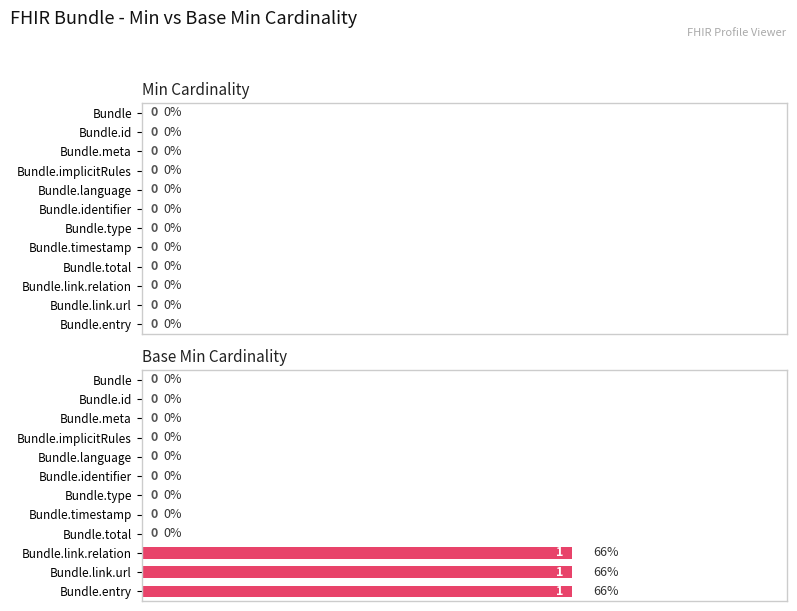

What is the ratio of the value at Bundle.link.relation to the value at Bundle.entry?

1.0